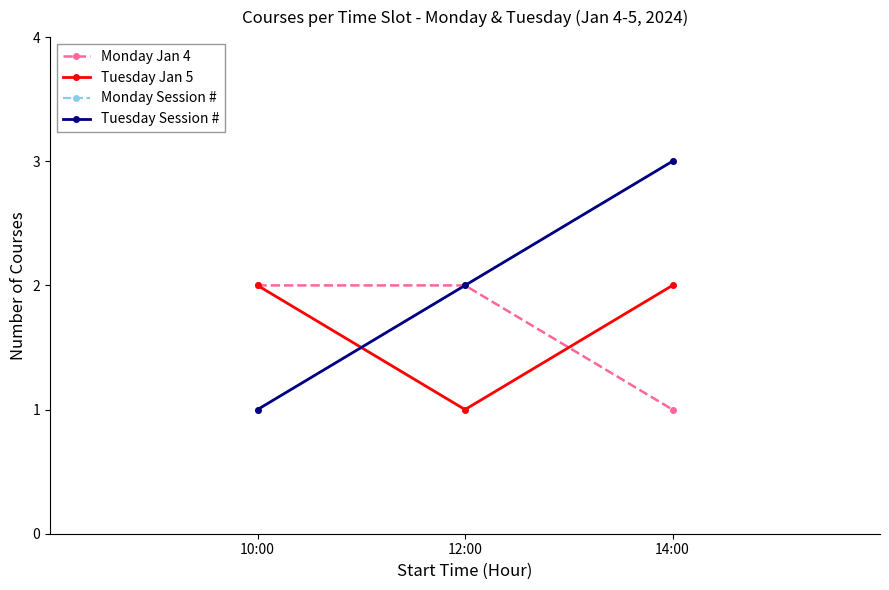

Count the Monday Jan 4 values in the range 1 to 2.

3